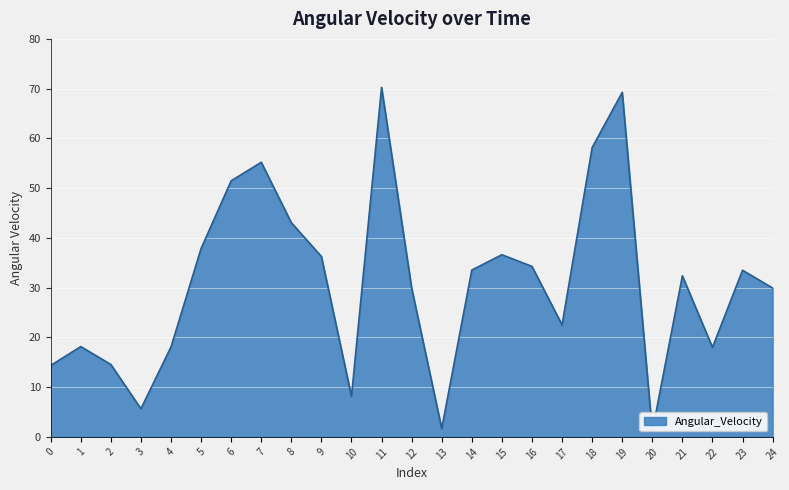

What is the difference between the second highest and second lowest values?

67.6